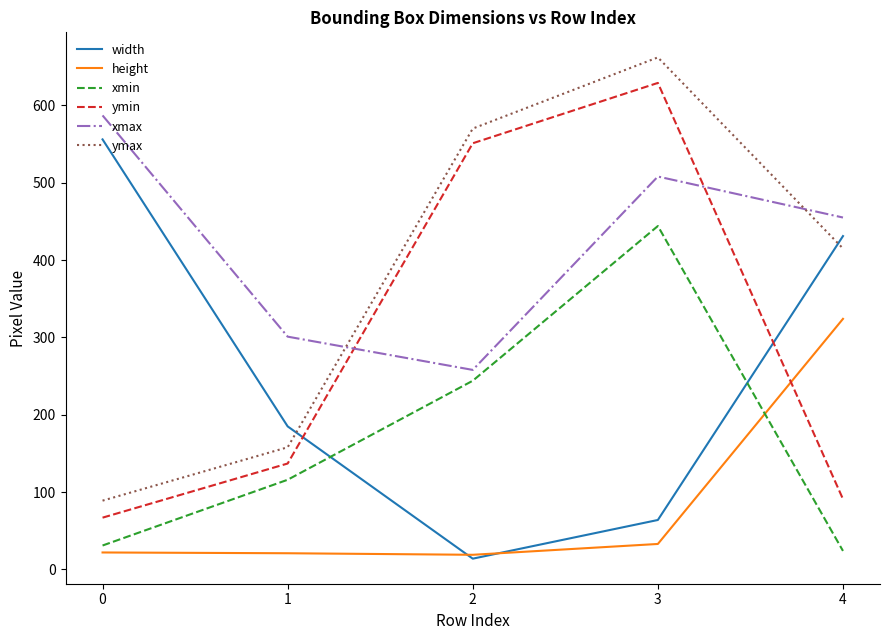

Read the xmax value at 4.

455